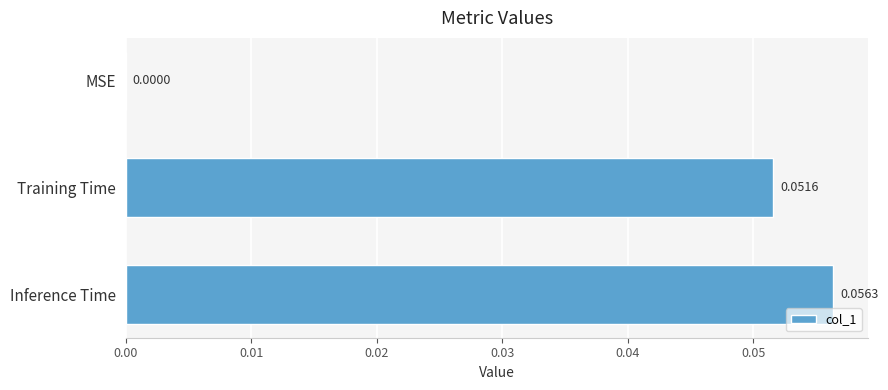

Which category has the highest value across all series?

Inference Time